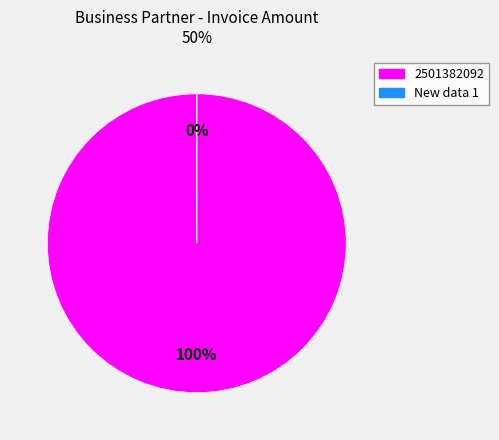

Count the number of slices in the pie.

2